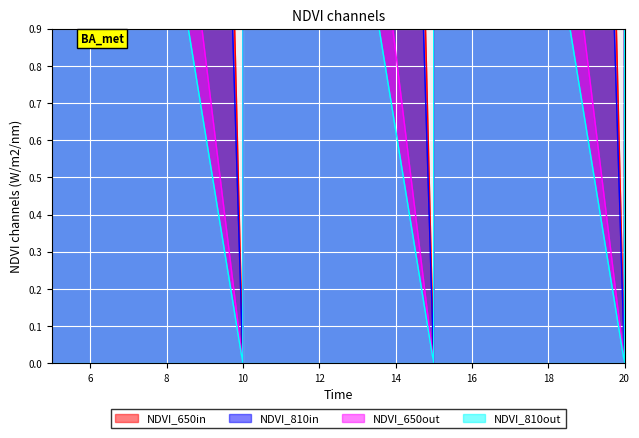

Does the chart display data point markers on the line(s)?

No